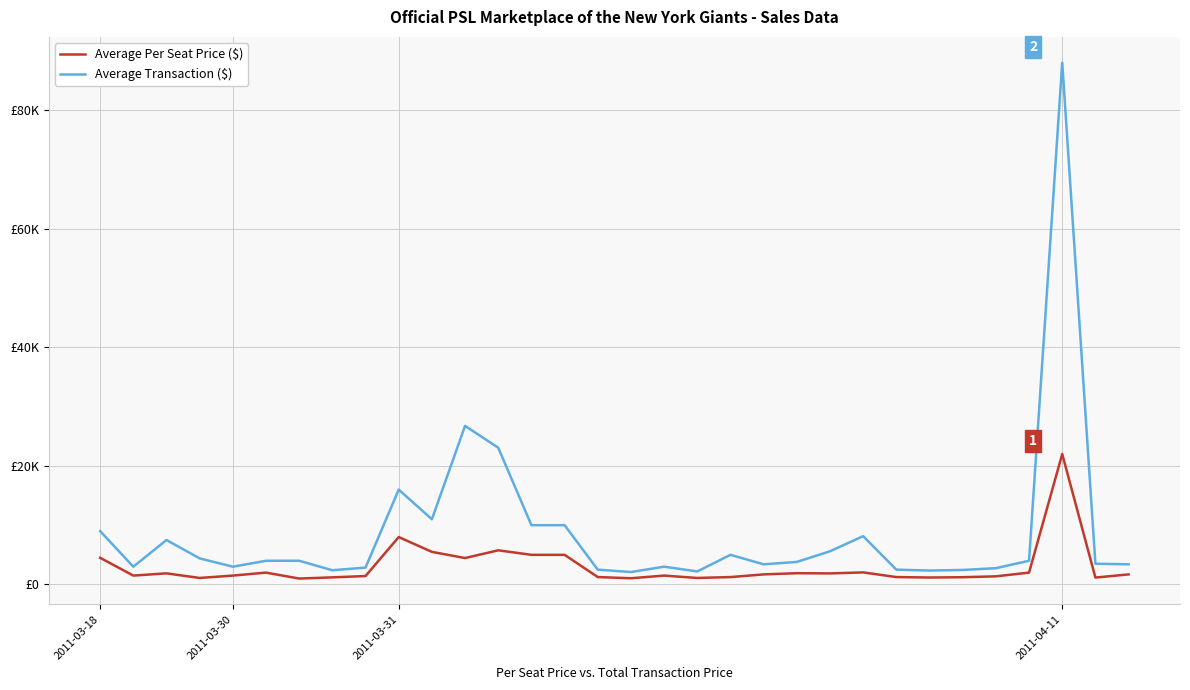

What are all the series names shown in the legend?

Average Per Seat Price ($), Average Transaction ($)